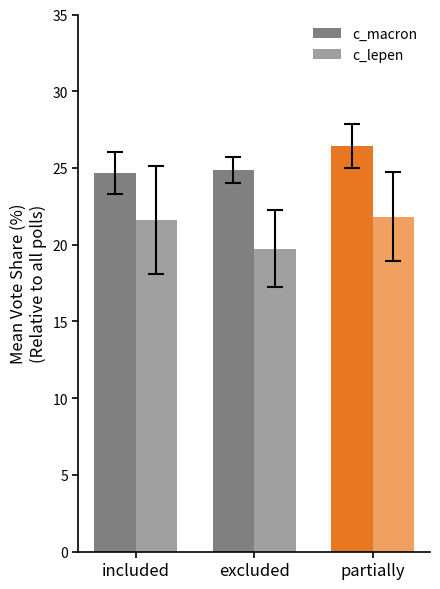

The c_macron series shows 24.7 at included. True or false?

True